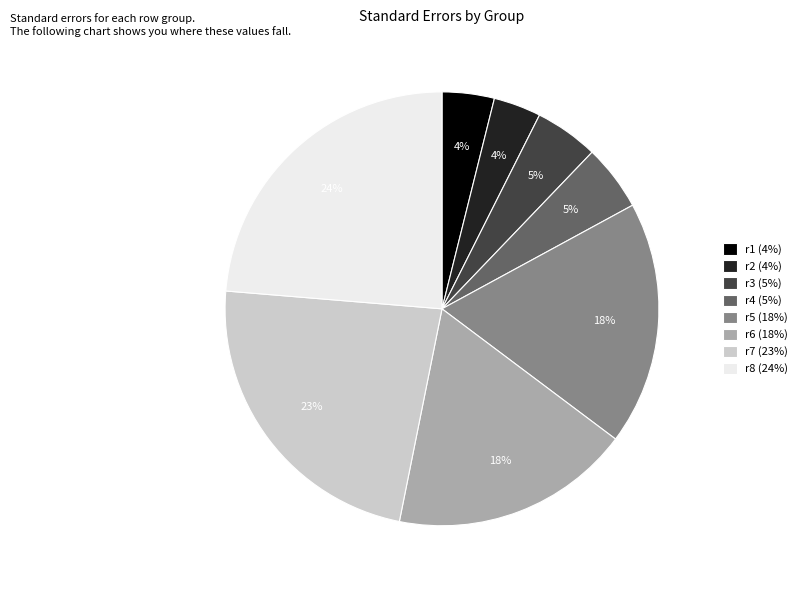

To the nearest percent, what percentage of the pie is r4?

5%